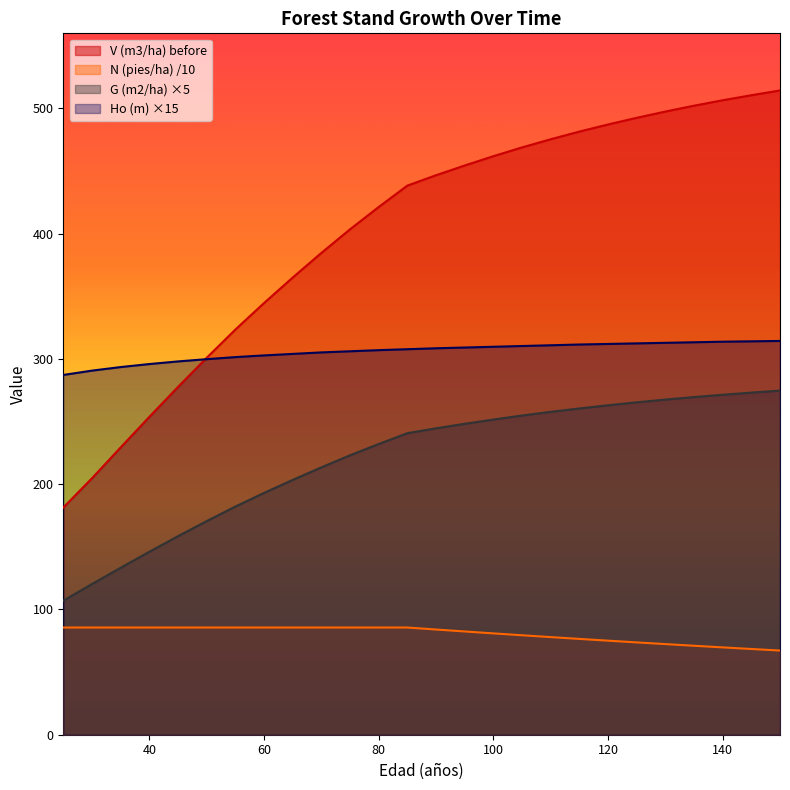

How many lines are shown in the chart?

4